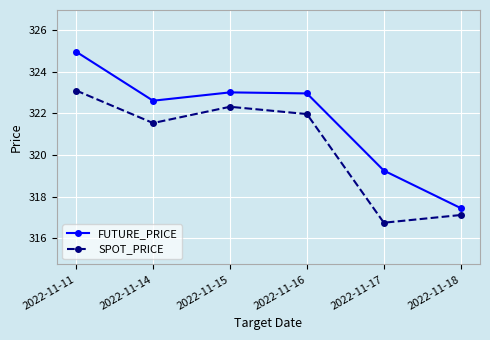

What is the value of the SPOT_PRICE point at the 5th from the left?

316.8